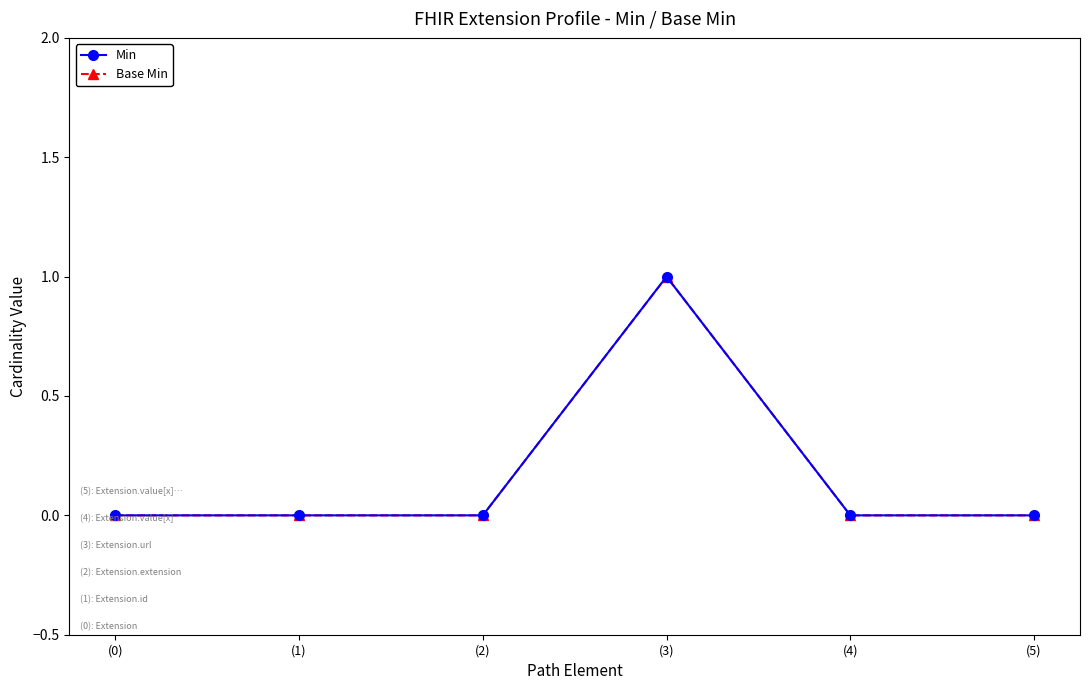

At which category does the chart reach its peak across all series?

(3)